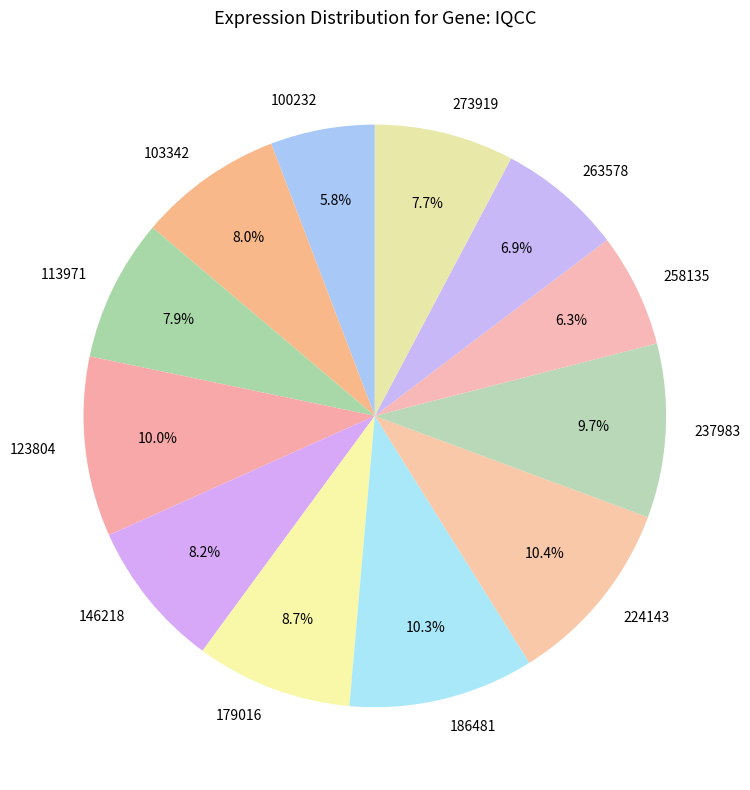

How much of the chart is everything except 146218?

91.8%